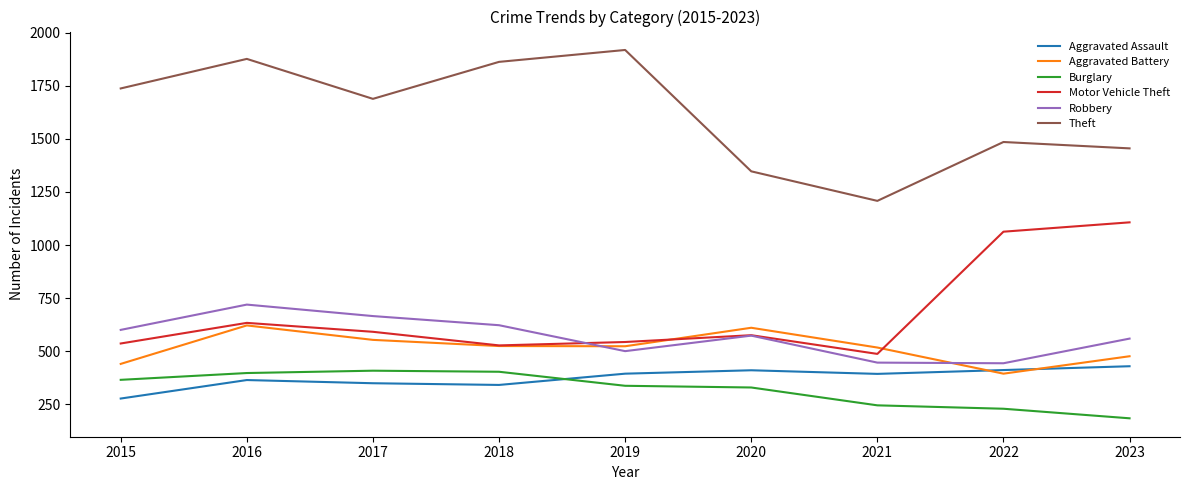

What is the sum of the Robbery values at 2021 and 2015?

1048